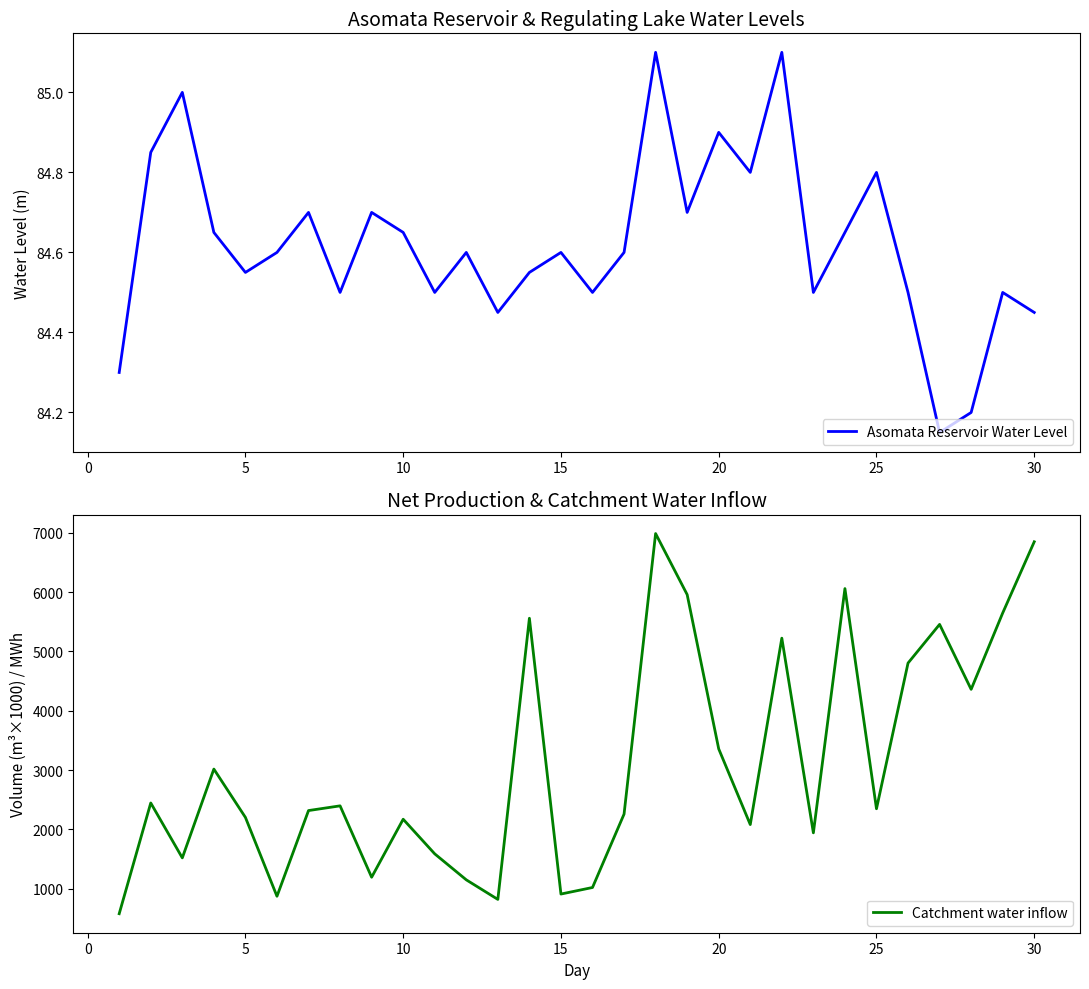

What is the smallest value displayed?

84.2